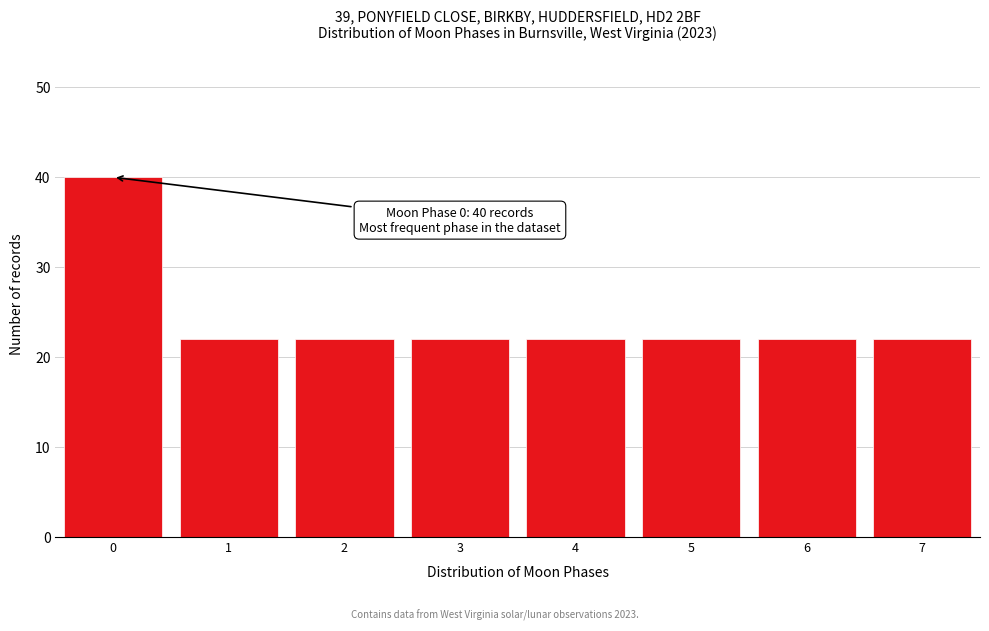

Reading right to left, list all the values displayed in this chart.

7=22	6=22	5=22	4=22	3=22	2=22	1=22	0=40